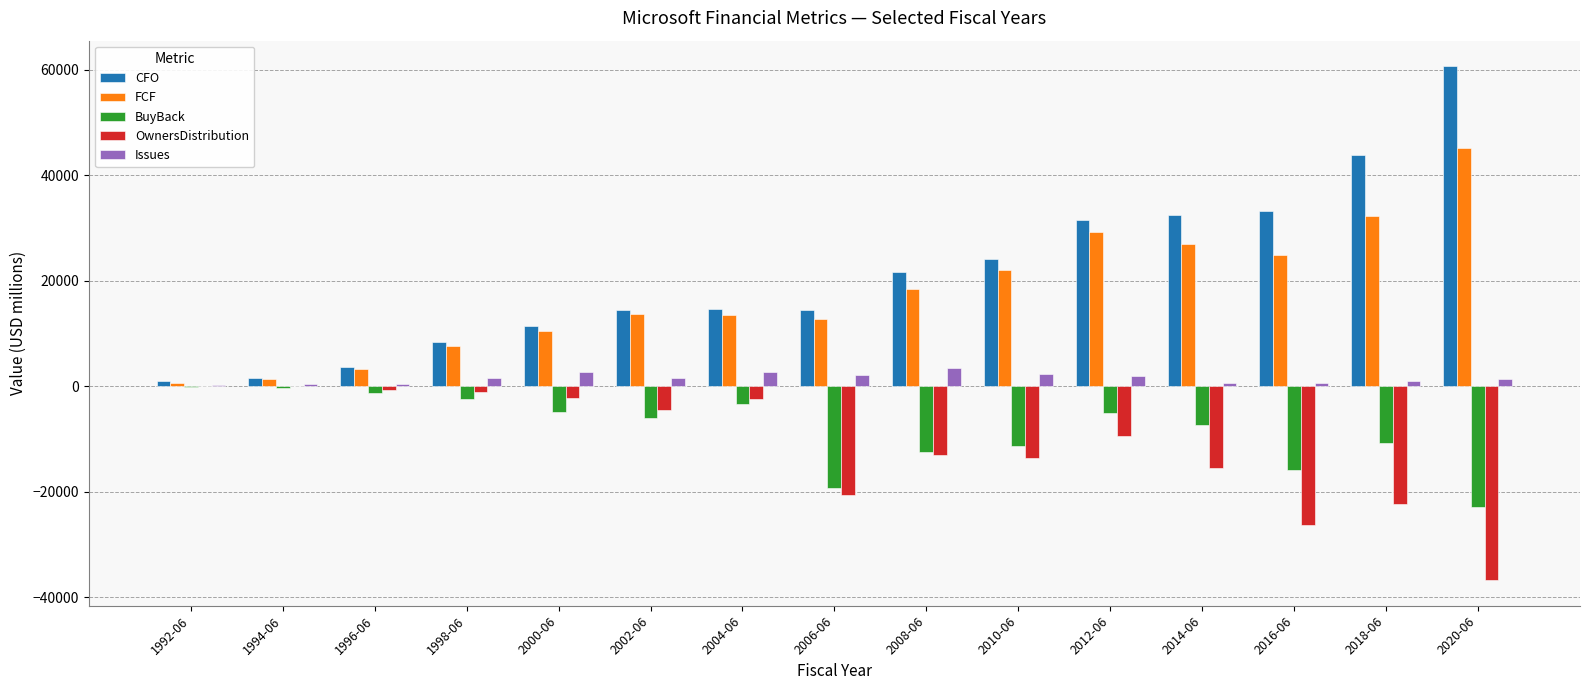

What is the greatest value displayed?

60675